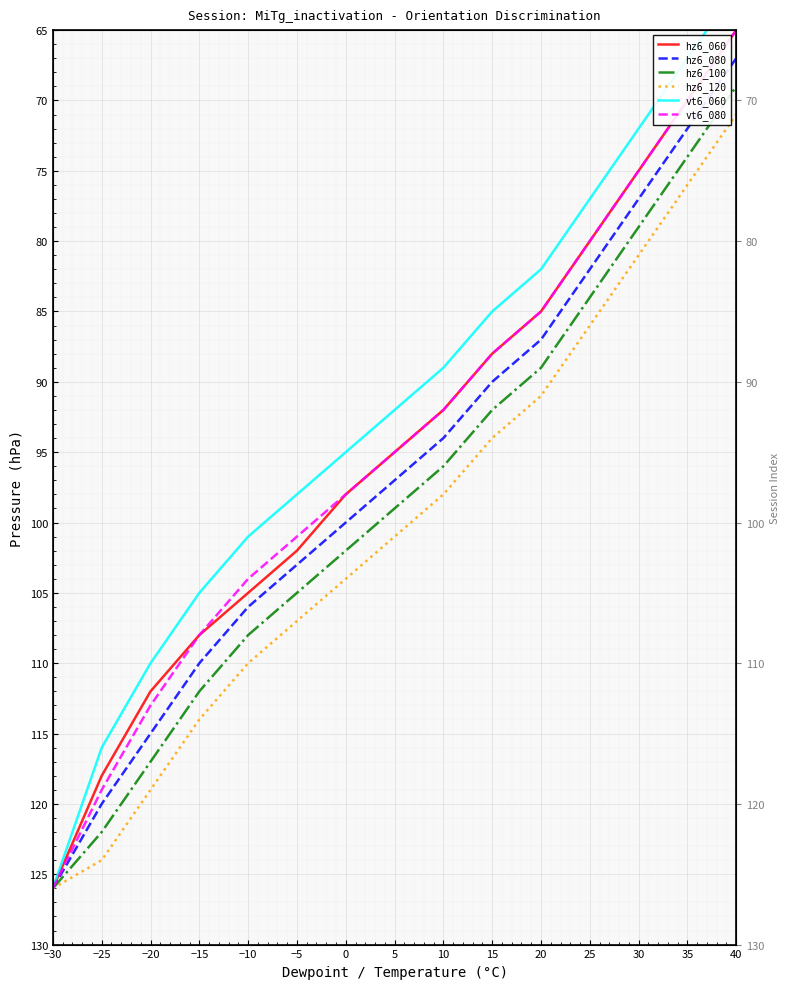

The vt6_060 series shows 127 at 20. True or false?

False